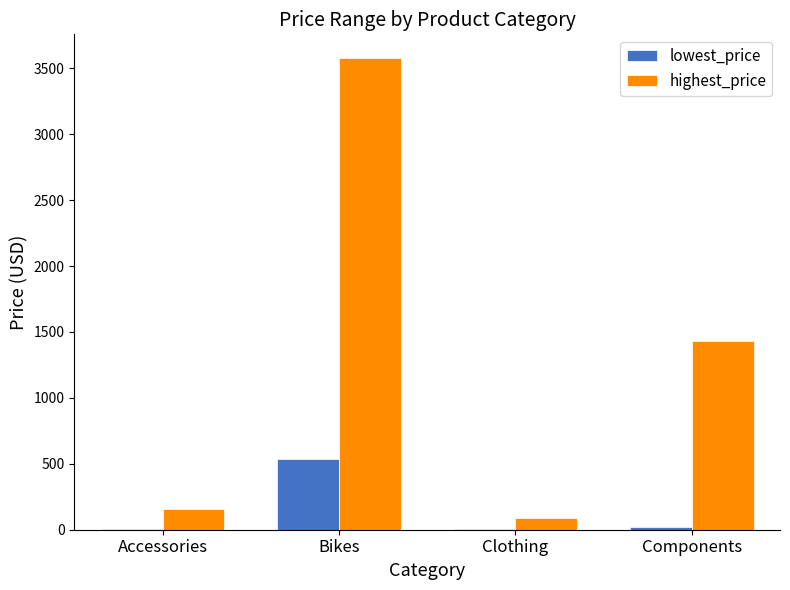

Is it true that highest_price equals 1431.5 at Components?

True